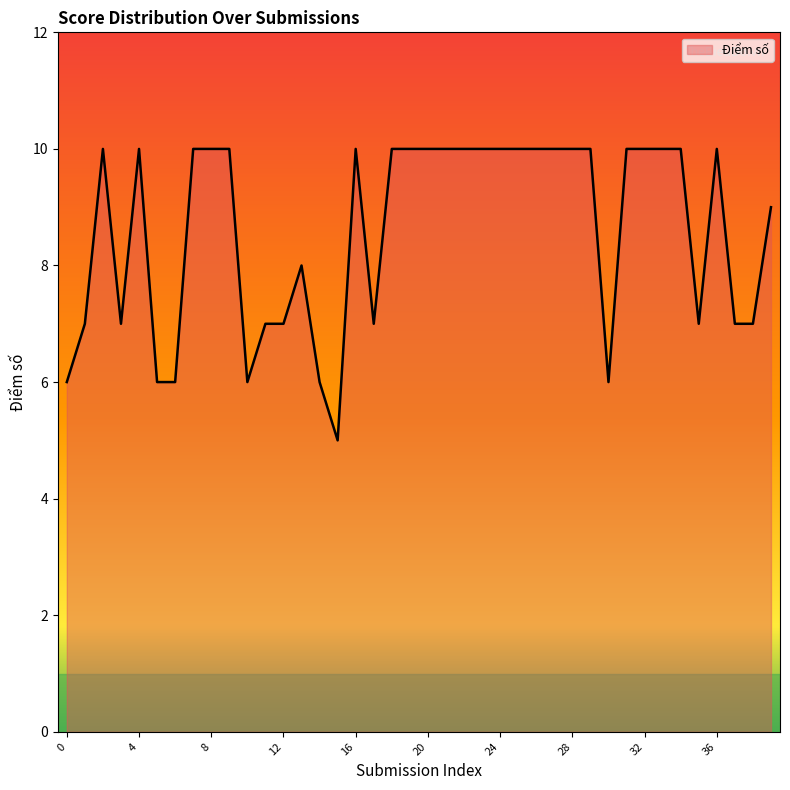

What is the maximum value shown in the chart?

10